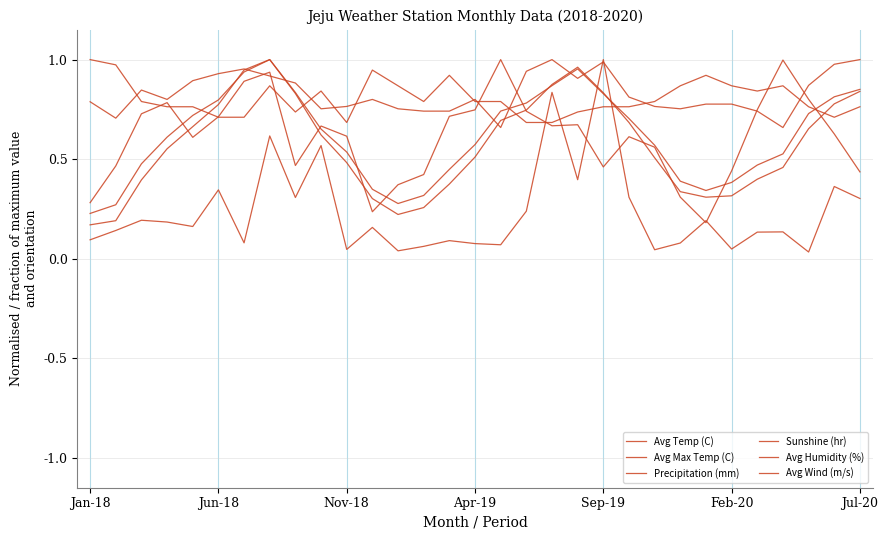

In Avg Temp (C), how many points are higher than both neighbors (excluding endpoints)?

2